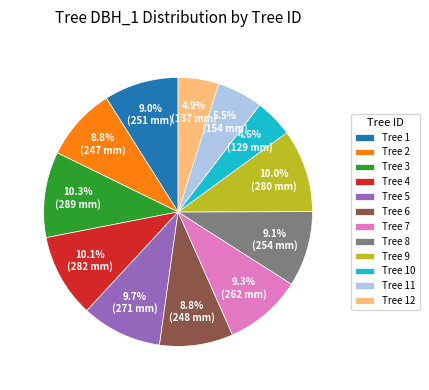

Does Tree 4 represent more than half of the total?

No